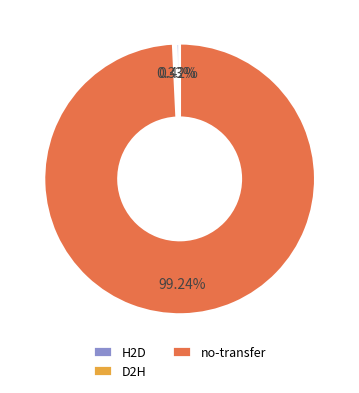

How many slices are in this pie chart?

3